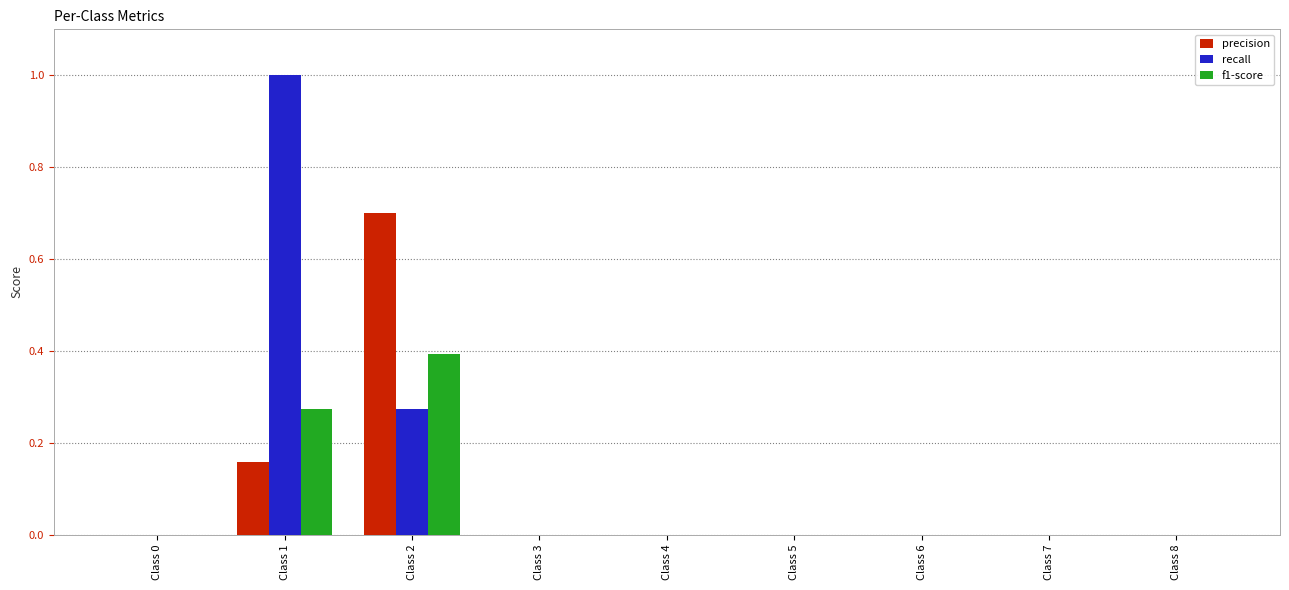

How many data points does each series have?

9